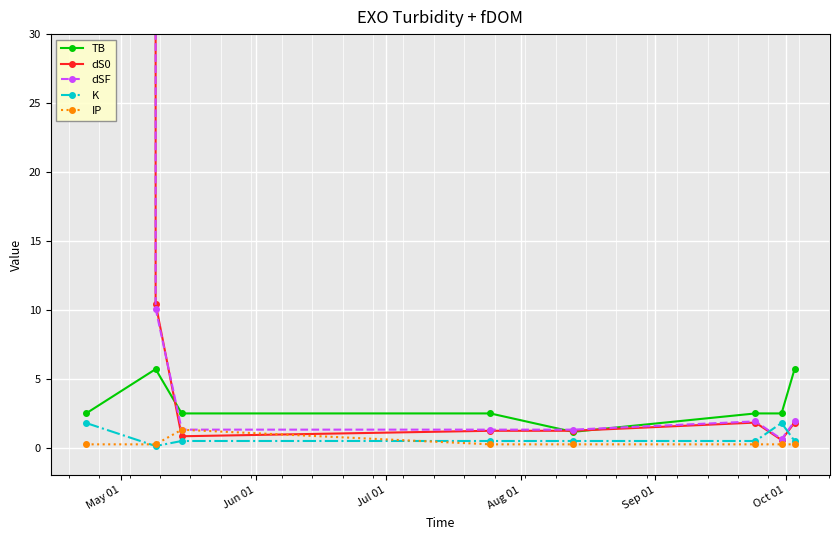

Is this an area chart (filled region under the line)?

No